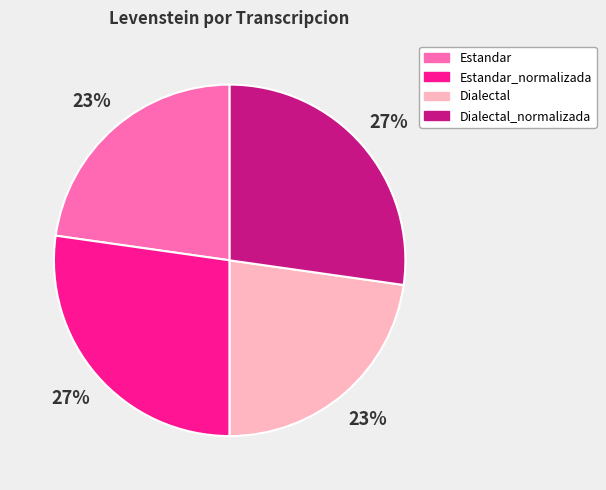

Do Dialectal_normalizada and Estandar_normalizada together represent more than half of the pie?

Yes